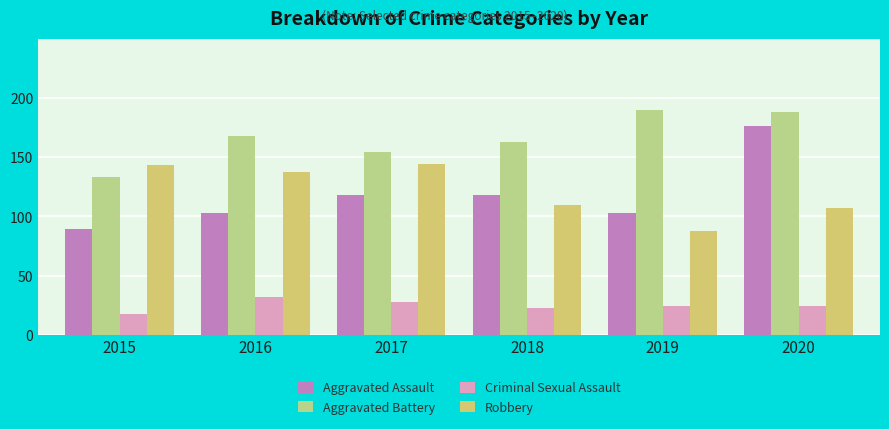

What is the difference between the Criminal Sexual Assault values at 2016 and 2017?

4